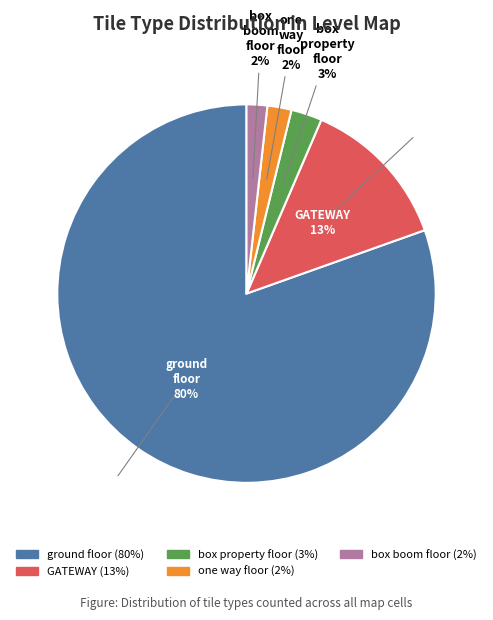

How many slices are in this pie chart?

5